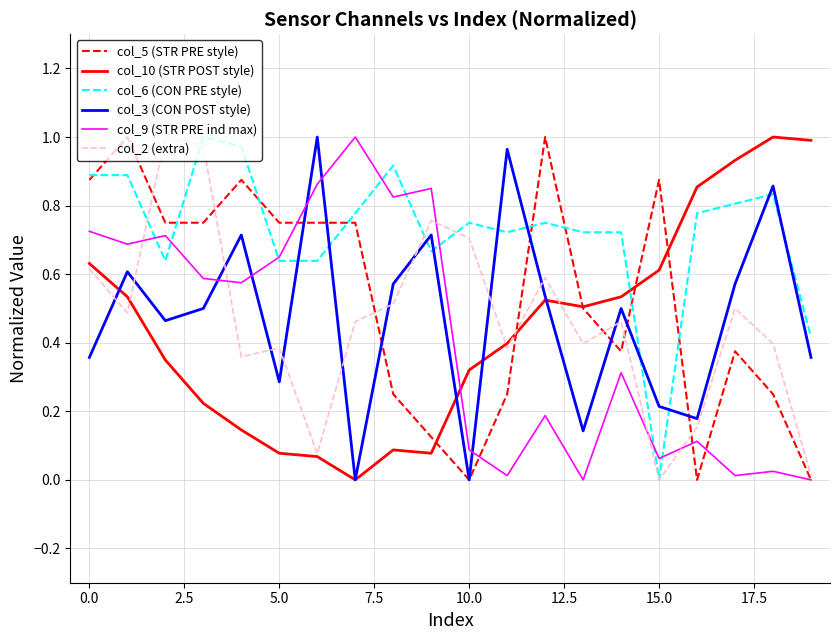

Count the number of categories in the chart.

20